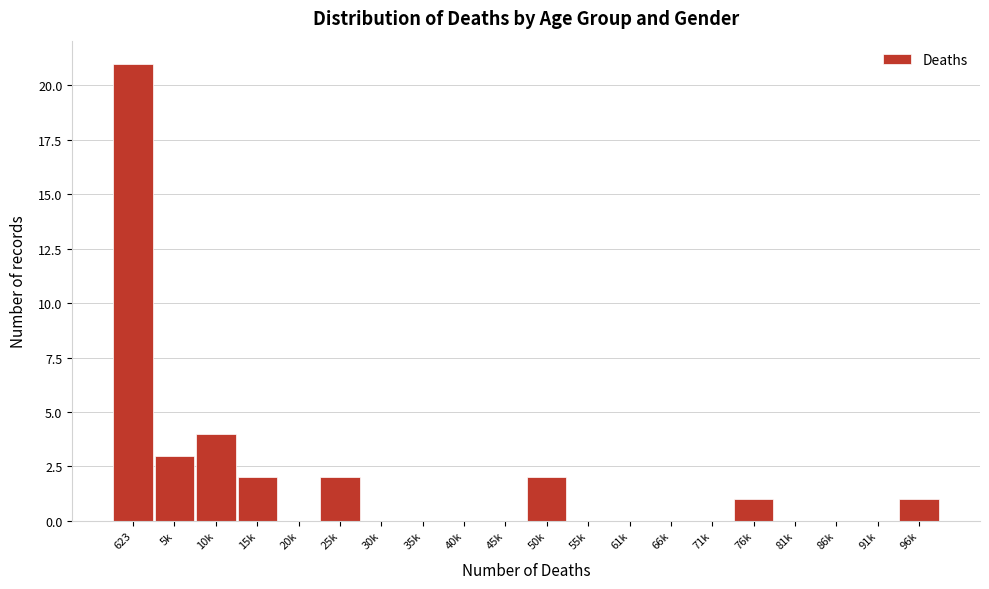

Reading right to left, list all the values displayed in this chart.

96k=1	91k=0	86k=0	81k=0	76k=1	71k=0	66k=0	61k=0	55k=0	50k=2	45k=0	40k=0	35k=0	30k=0	25k=2	20k=0	15k=2	10k=4	5k=3	623=21